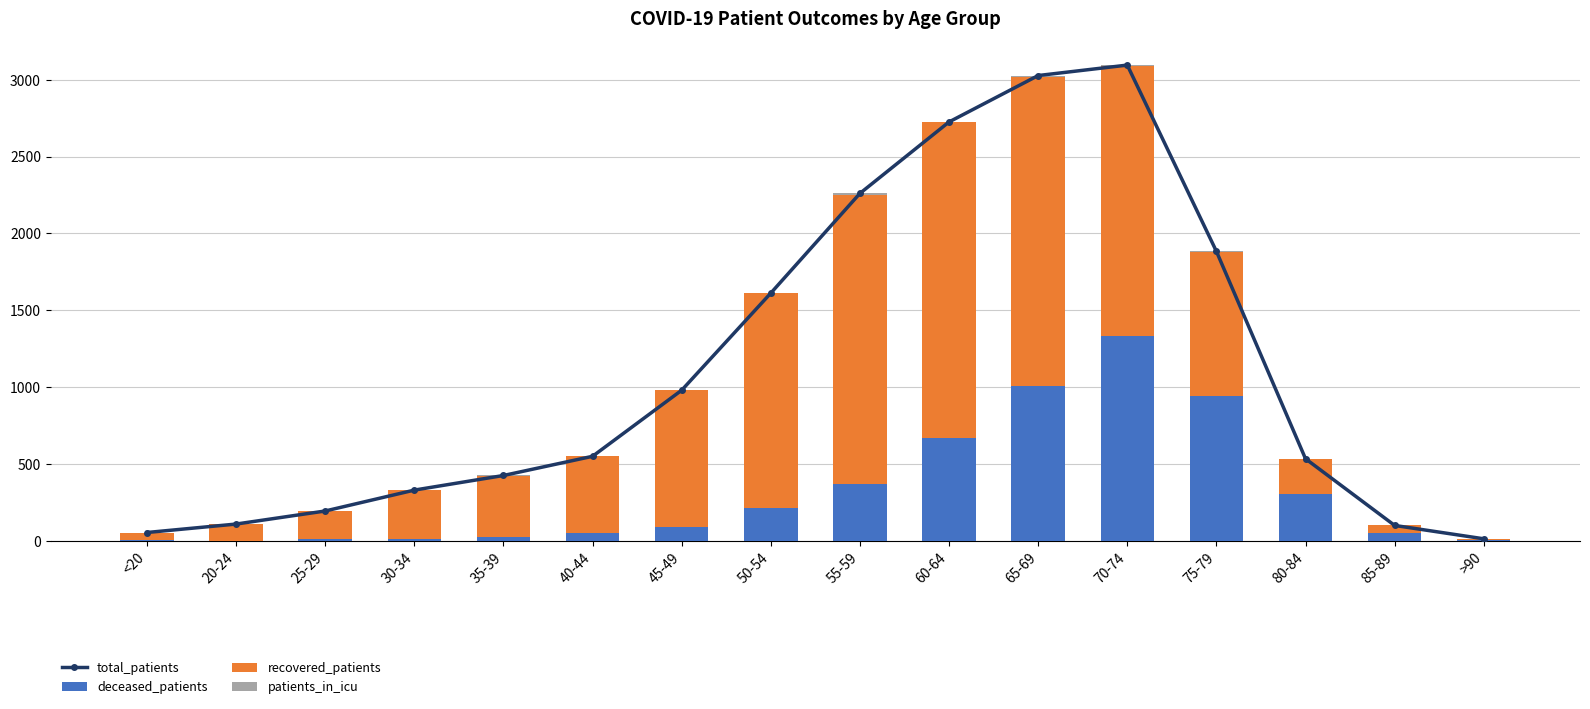

Does the chart contain any negative values?

No